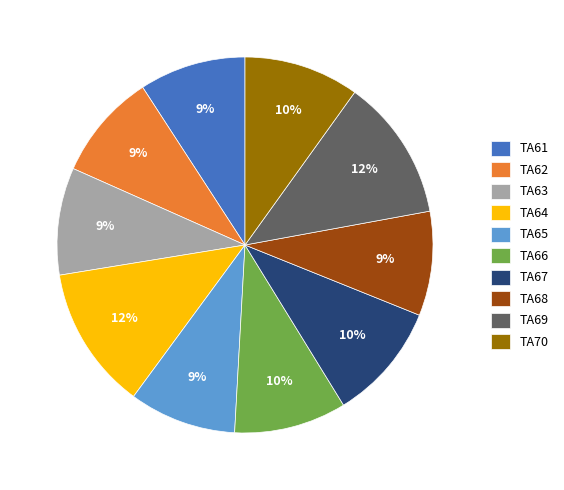

Between TA67 and TA69, which is larger?

TA69